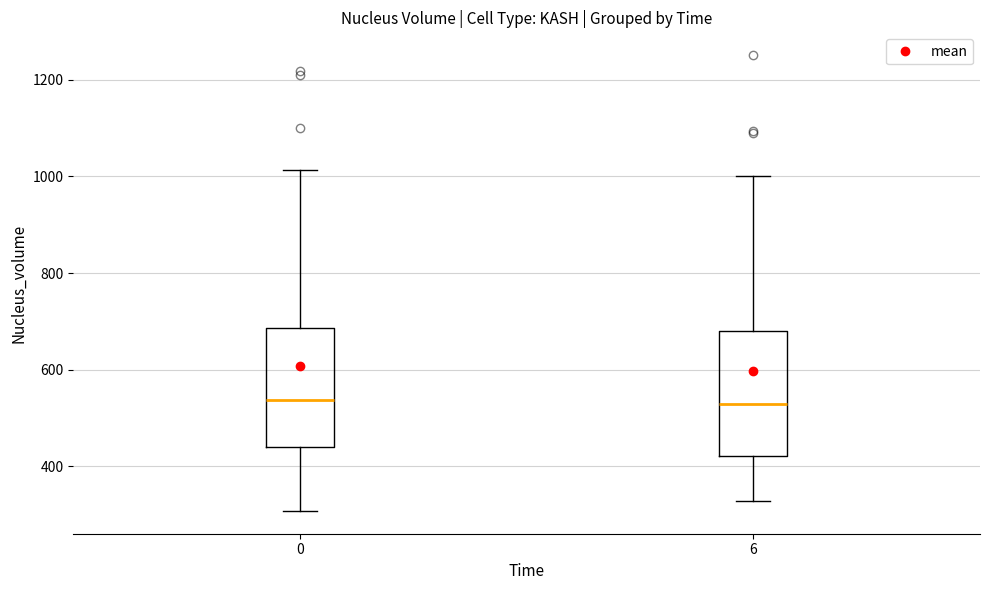

Reading left to right, transcribe this box plot: for each box, give where its median line is, the range the box spans, and where its two whiskers end, as read against the y-axis. The values are not printed on the chart, so give them approximately, as read against the axis.

0: median 540, box 440 to 680, whiskers 300 to 1020
6: median 520, box 420 to 680, whiskers 320 to 1000